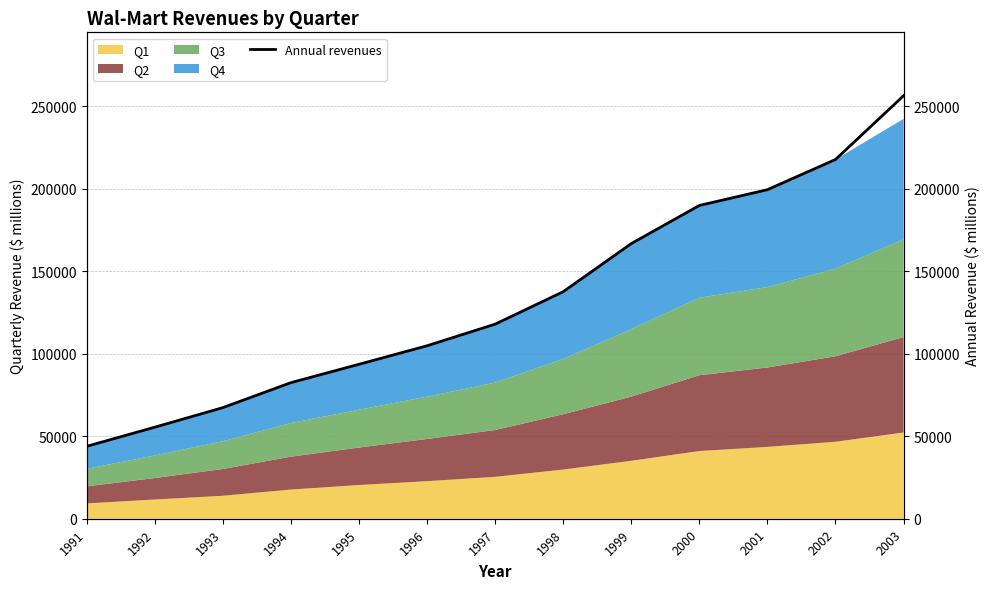

List the labels in order of value, smallest first.

1991, 1992, 1993, 1994, 1995, 1996, 1997, 1998, 1999, 2000, 2001, 2002, 2003